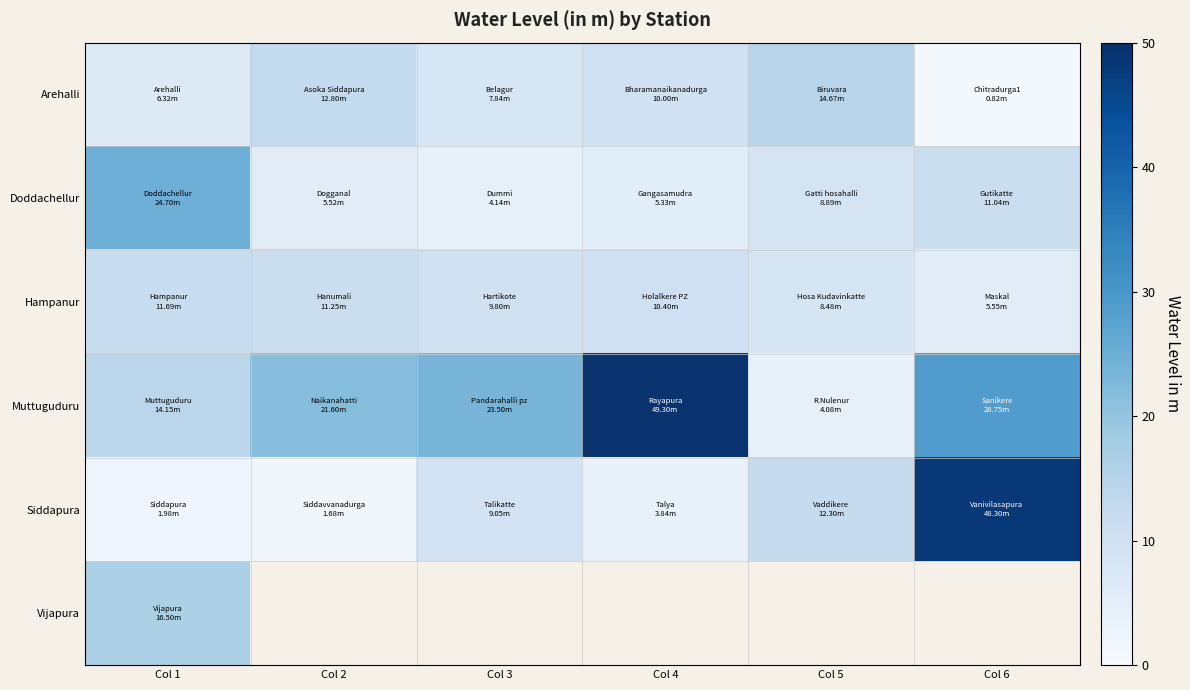

Count the number of categories in the chart.

6